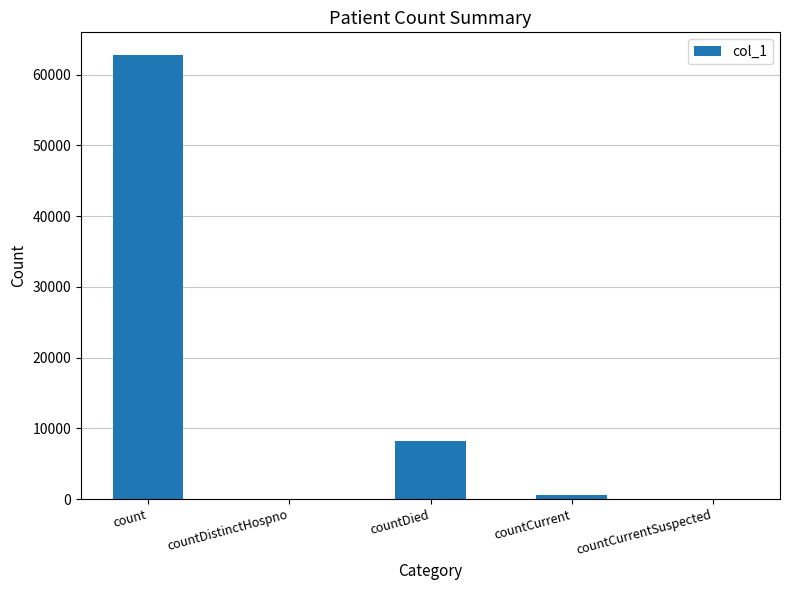

True or false: the data shows 8183 at countDied.

True